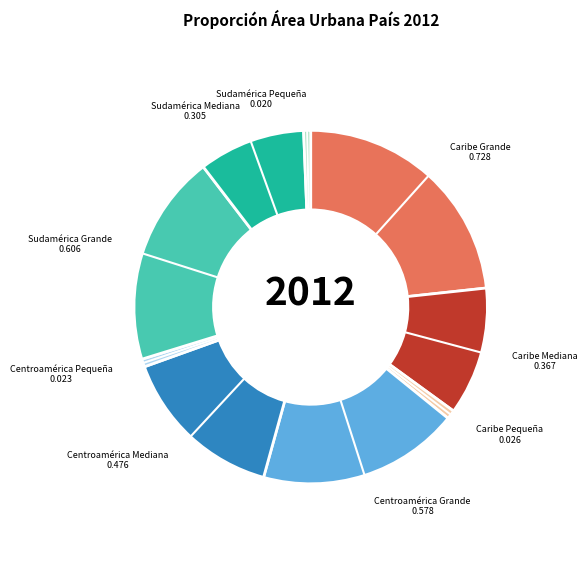

Does any single category account for the majority?

No